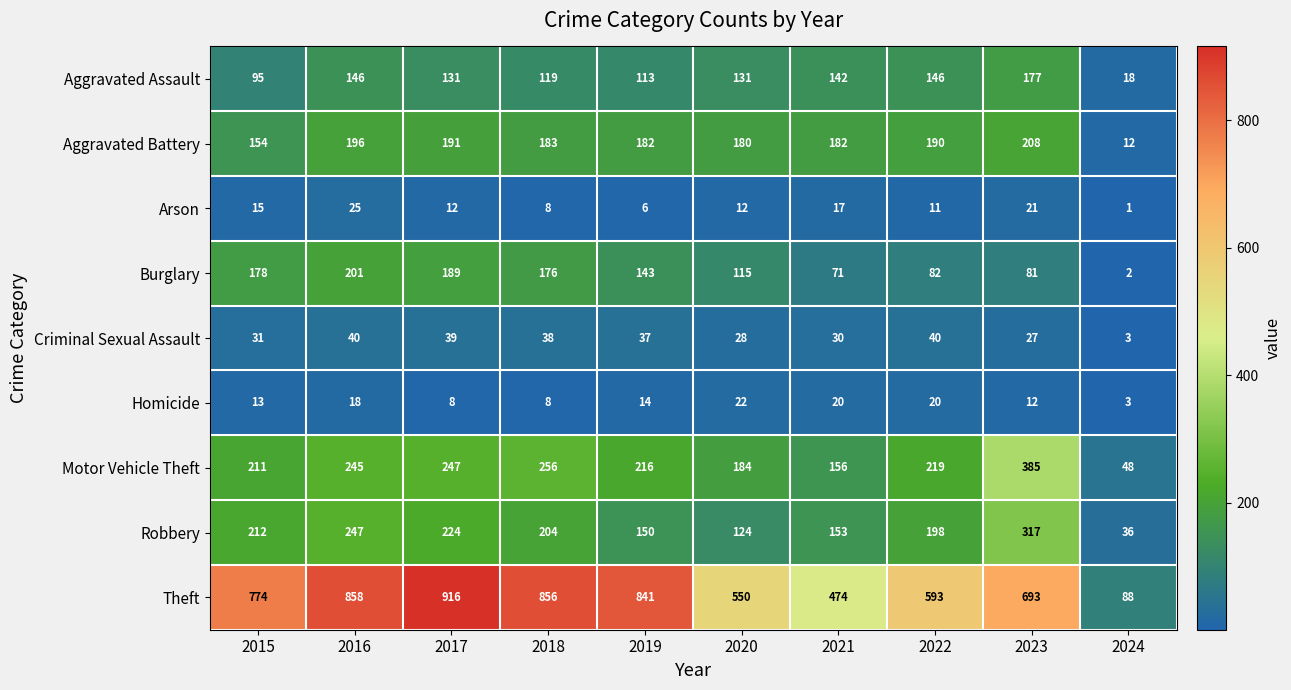

How many values in the Theft series are below 774?

5